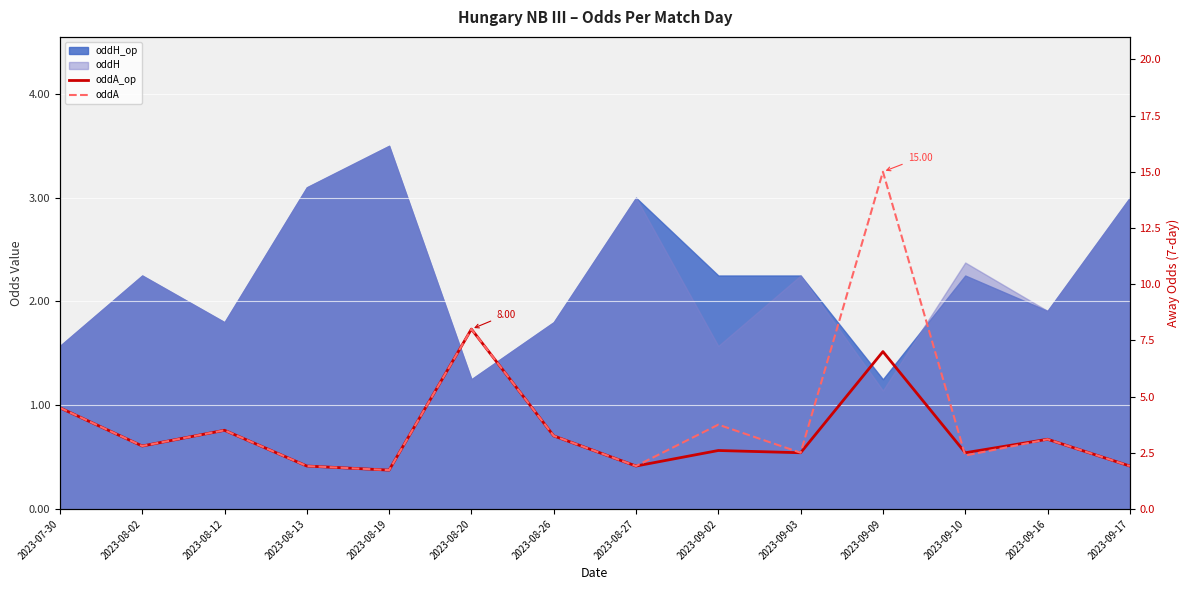

How many times do oddA_op and oddA cross each other?

1